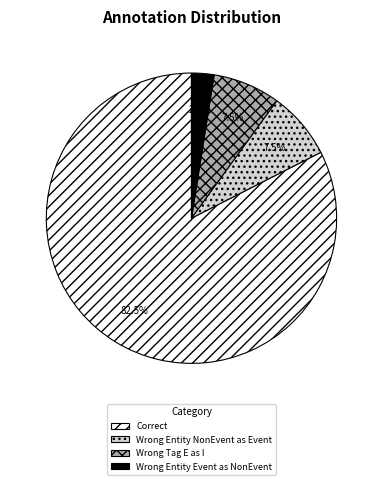

Count the number of slices in the pie.

4